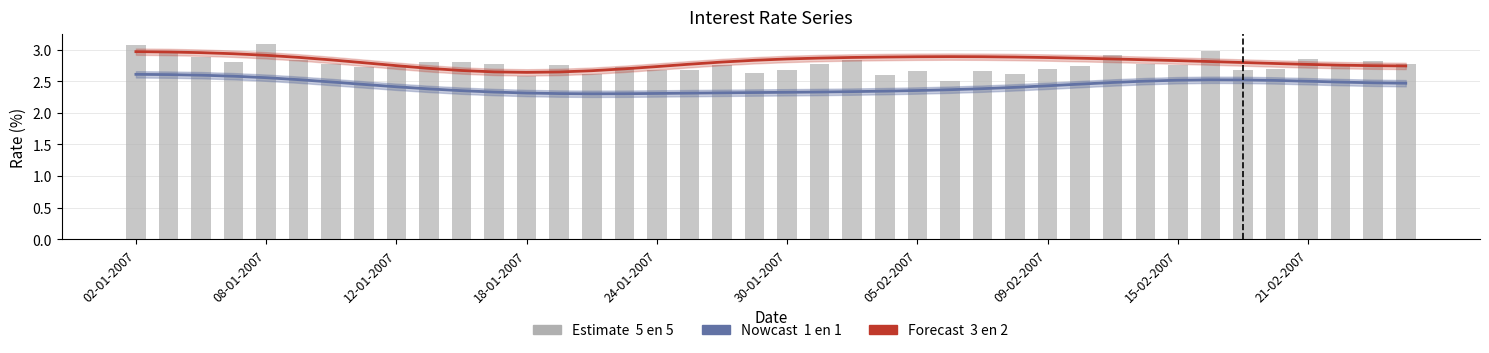

What is the label of the 4th bar from the right?

21-02-2007